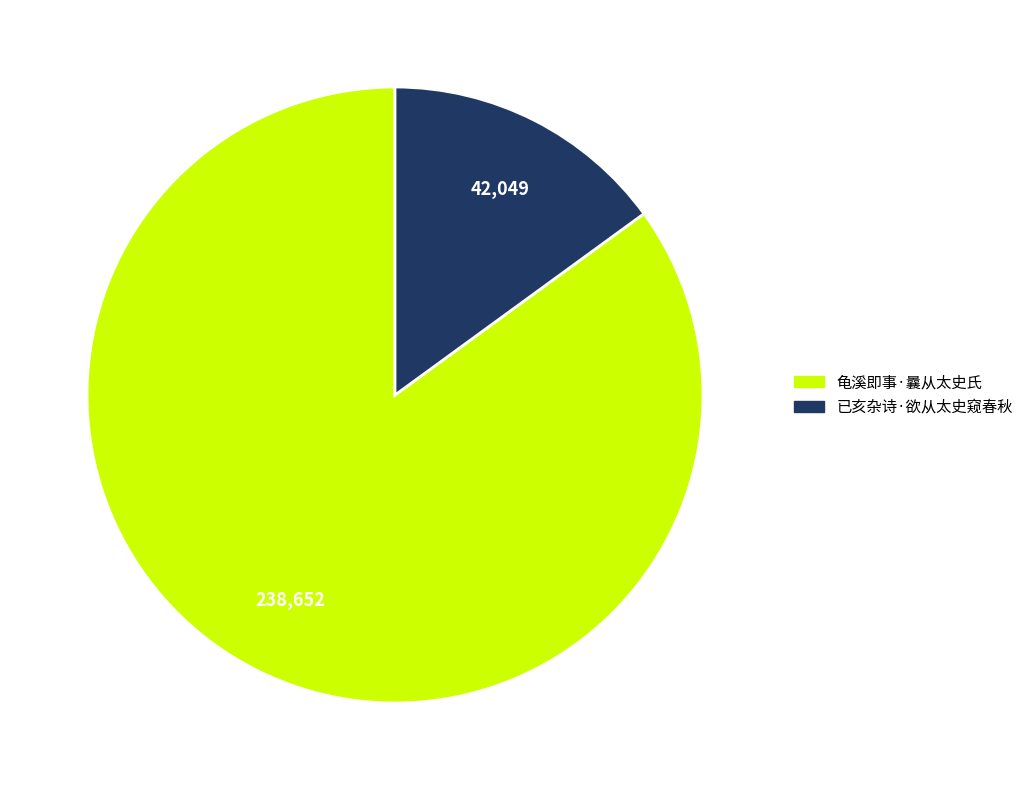

The 已亥杂诗·欲从太史窥春秋 slice represents 15% of the pie. True or false?

True